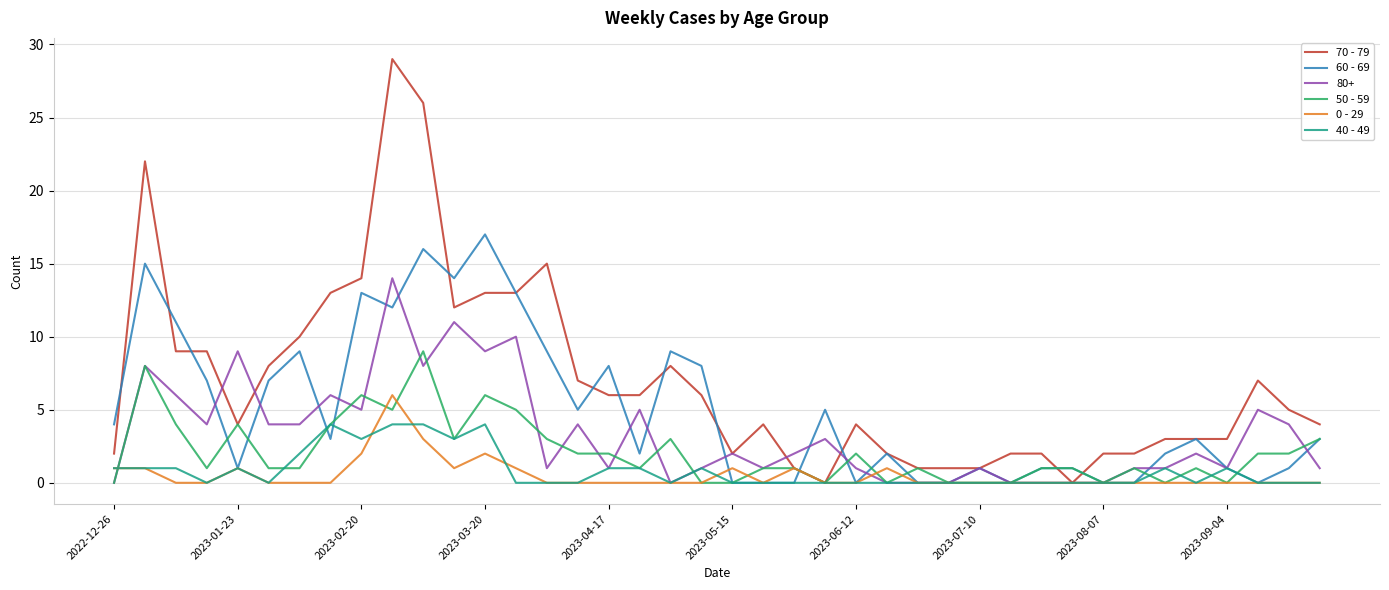

What is the maximum value shown in the chart?

29